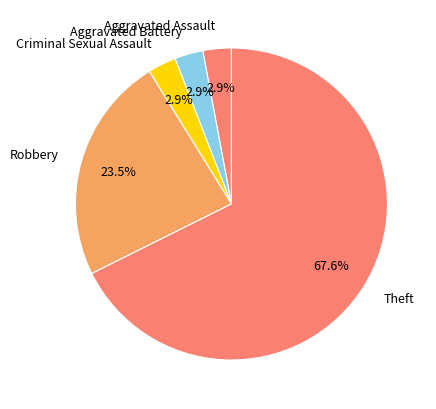

Count the number of slices in the pie.

5